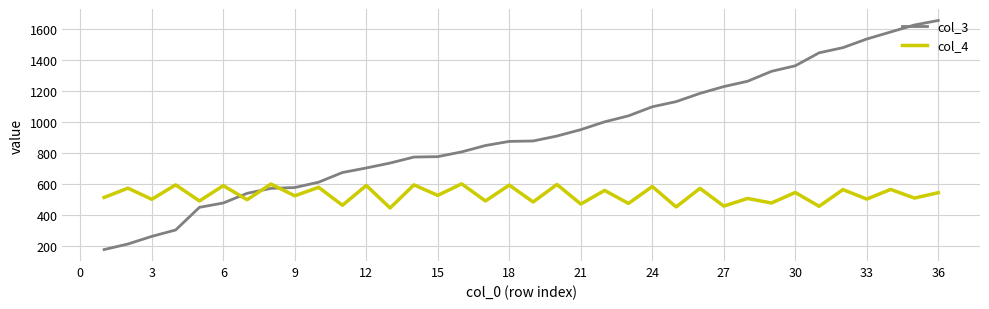

Which series has the largest range (max minus min)?

col_3